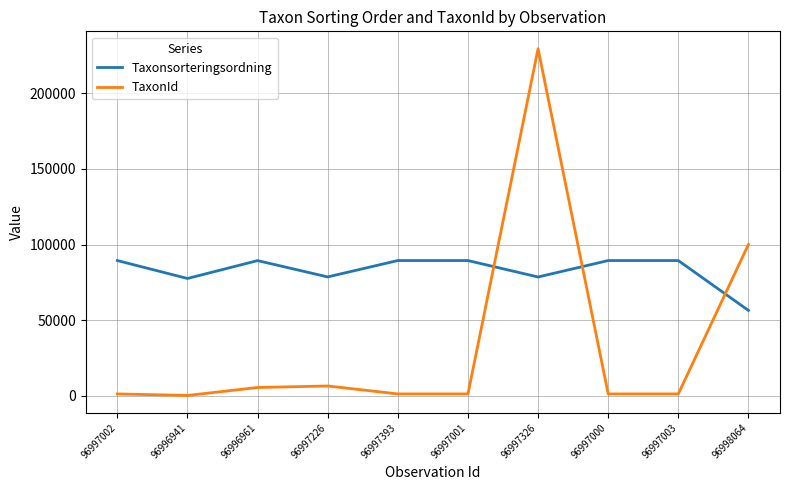

What is the difference between the highest and lowest values at 96997393?

88202